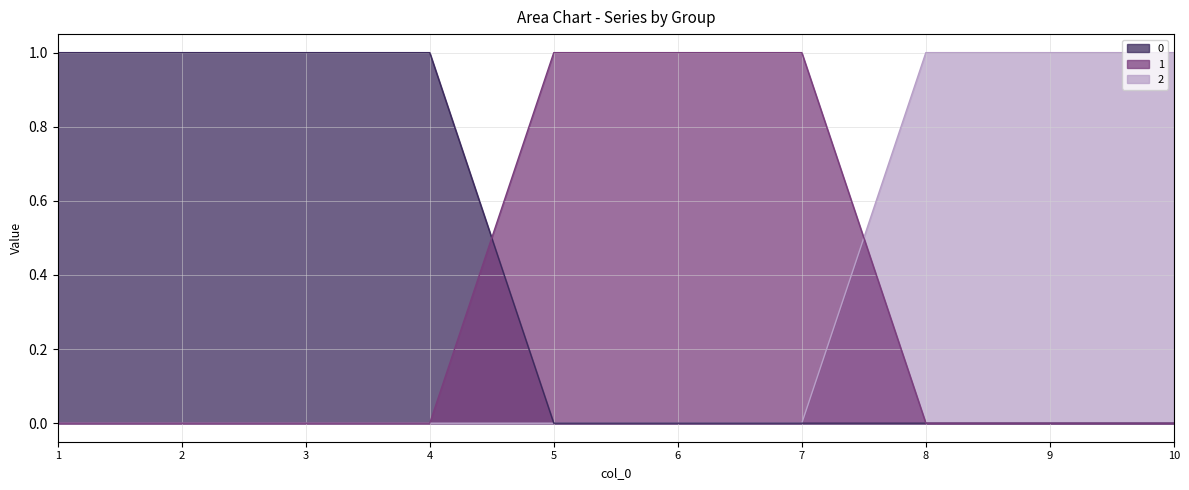

Does the chart have visible grid lines?

Yes